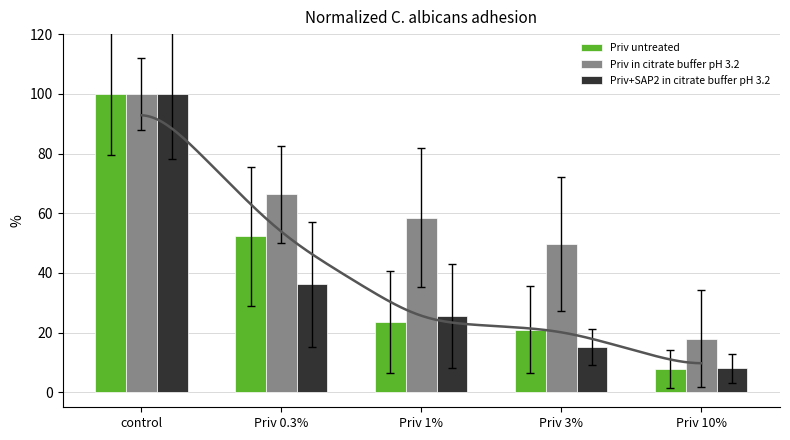

How many categories are shown in the chart?

5